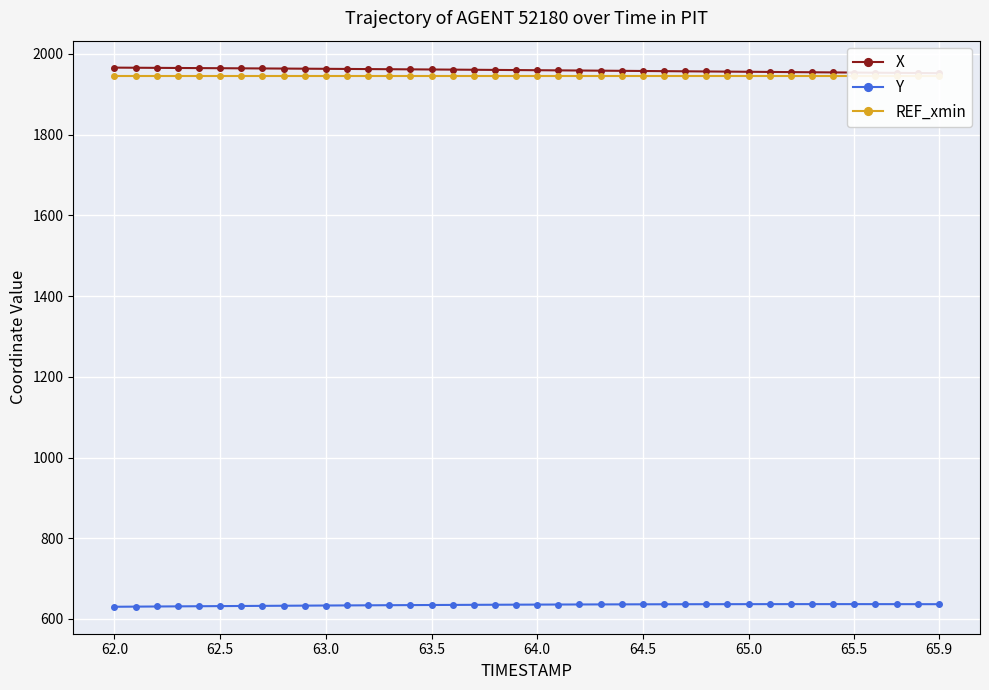

The Y series shows 408.2 at 63.0. True or false?

False